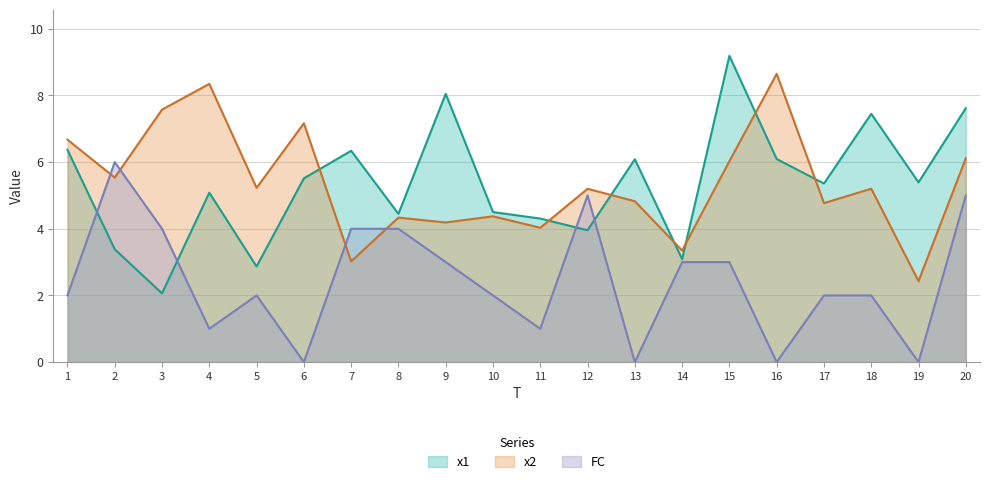

What is the value of the x2 point at the 12th from the left?

5.2